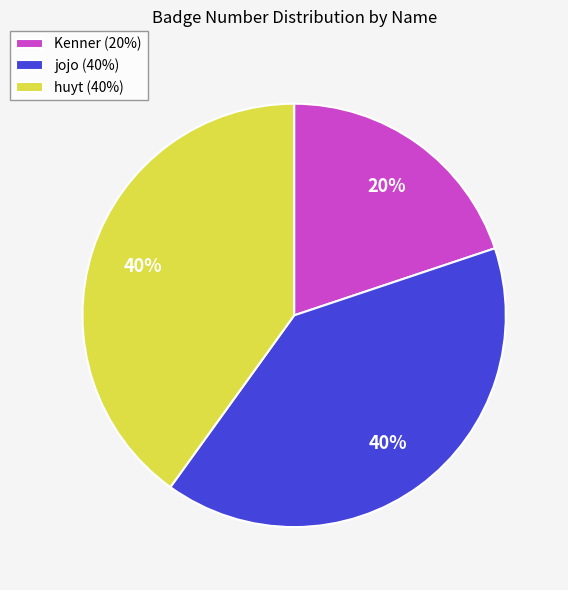

Is there a majority slice in this chart?

No